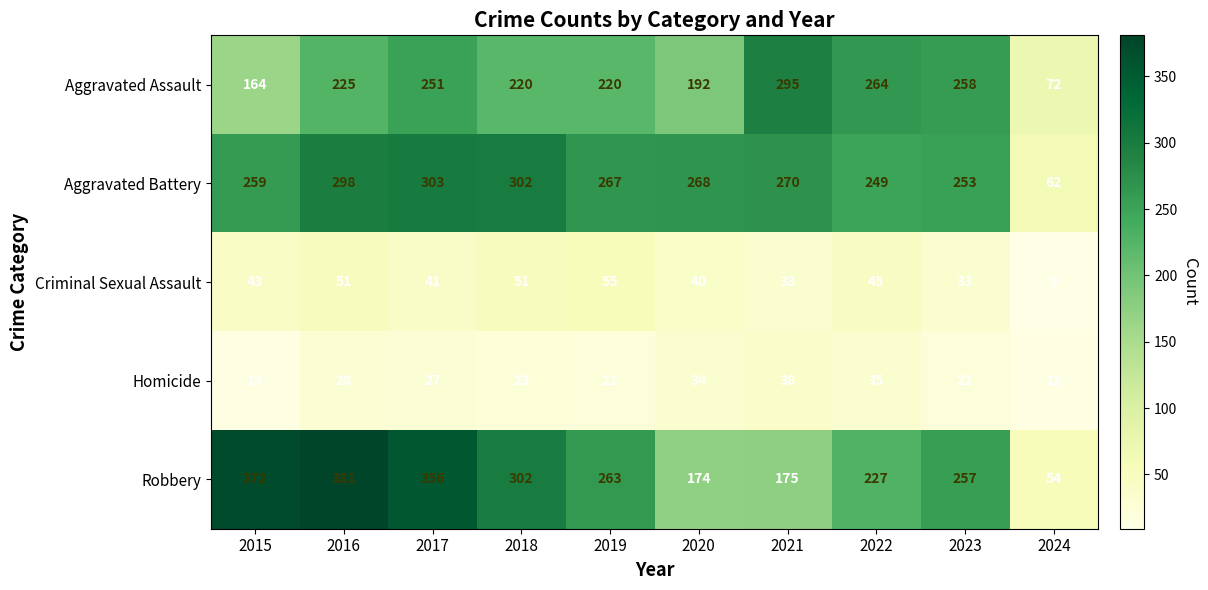

At which category is the sum across all series the highest?

2016